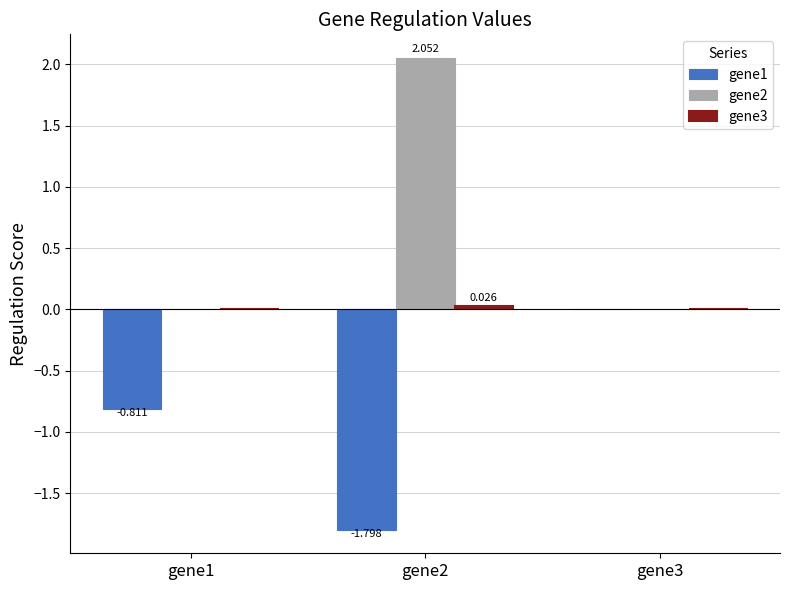

What are all the series names shown in the legend?

gene1, gene2, gene3